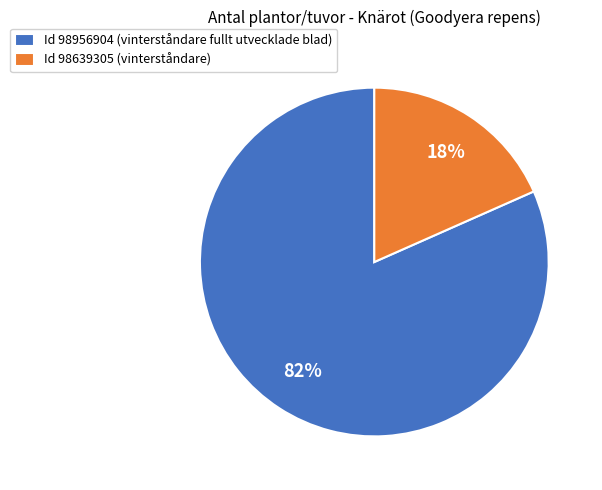

Combined, do Id 98639305 (vinterståndare) and Id 98956904 (vinterståndare fullt utvecklade blad) account for over 50%?

Yes